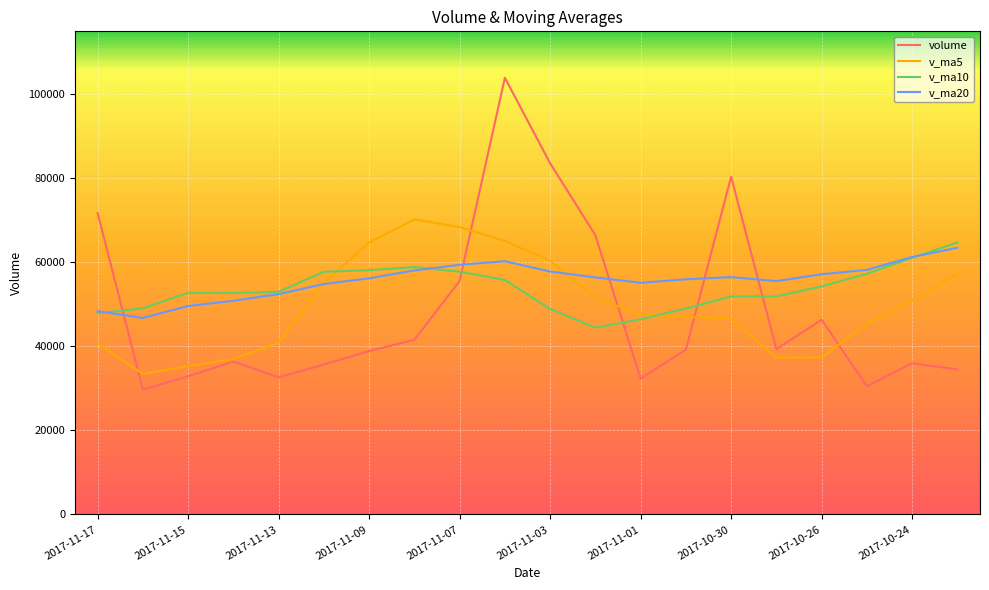

Which series ends up on top after the final intersection of v_ma10 and volume?

v_ma10